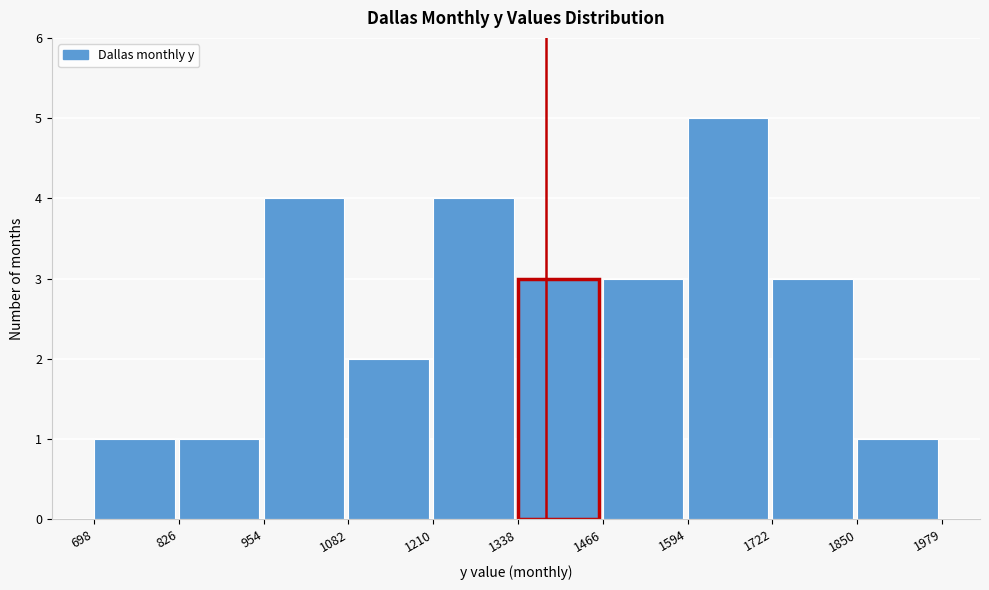

Reading left to right, transcribe this chart: for each bar, give the range it covers on the x-axis and its height. The values are not printed on the chart, so give them approximately, as read against the axis.

698 to 826: 1
826 to 954: 1
954 to 1082: 4
1082 to 1210: 2
1210 to 1338: 4
1338 to 1466: 3
1466 to 1594: 3
1594 to 1722: 5
1722 to 1850: 3
1850 to 1979: 1